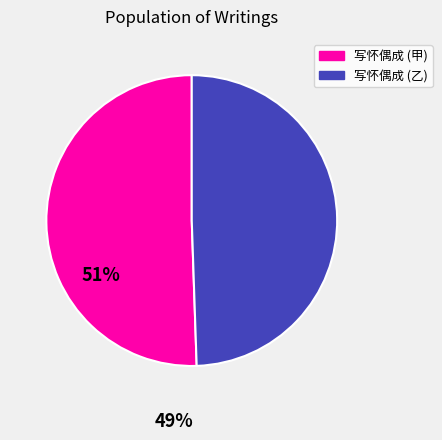

Is there a majority slice in this chart?

Yes